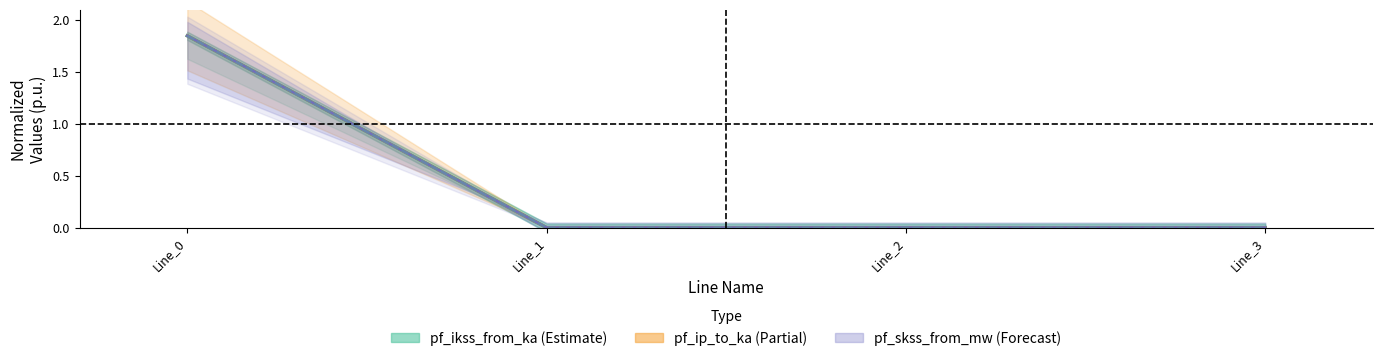

Does the chart have visible grid lines?

No